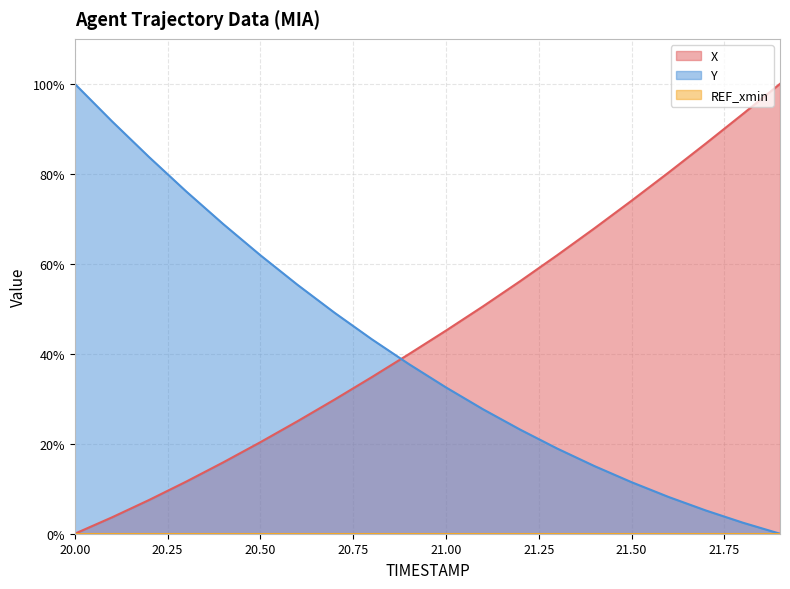

How many intersections are there between X and Y?

1